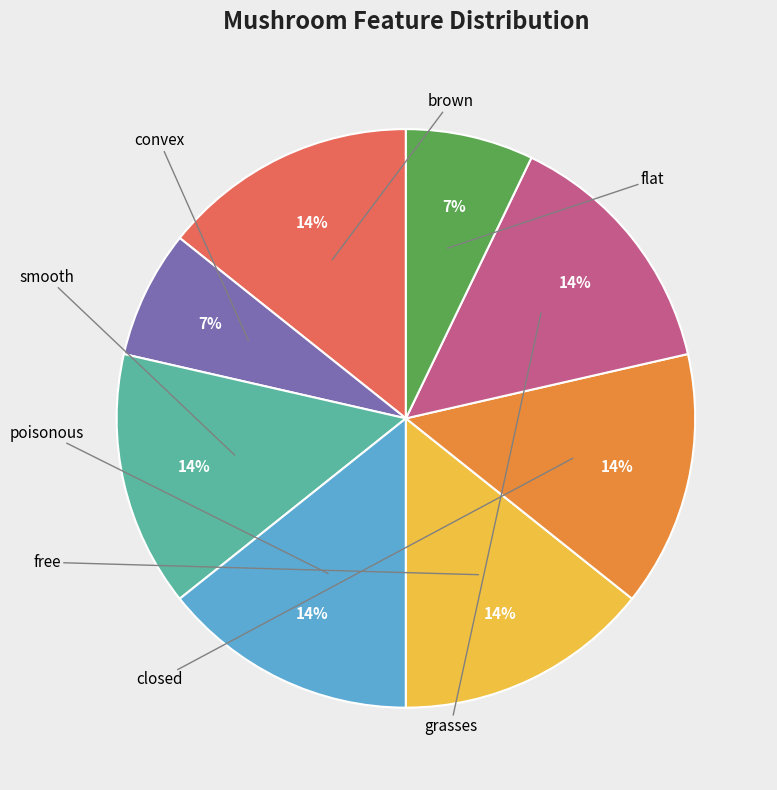

To the nearest percent, what is the difference between the largest and smallest slice percentages?

7%